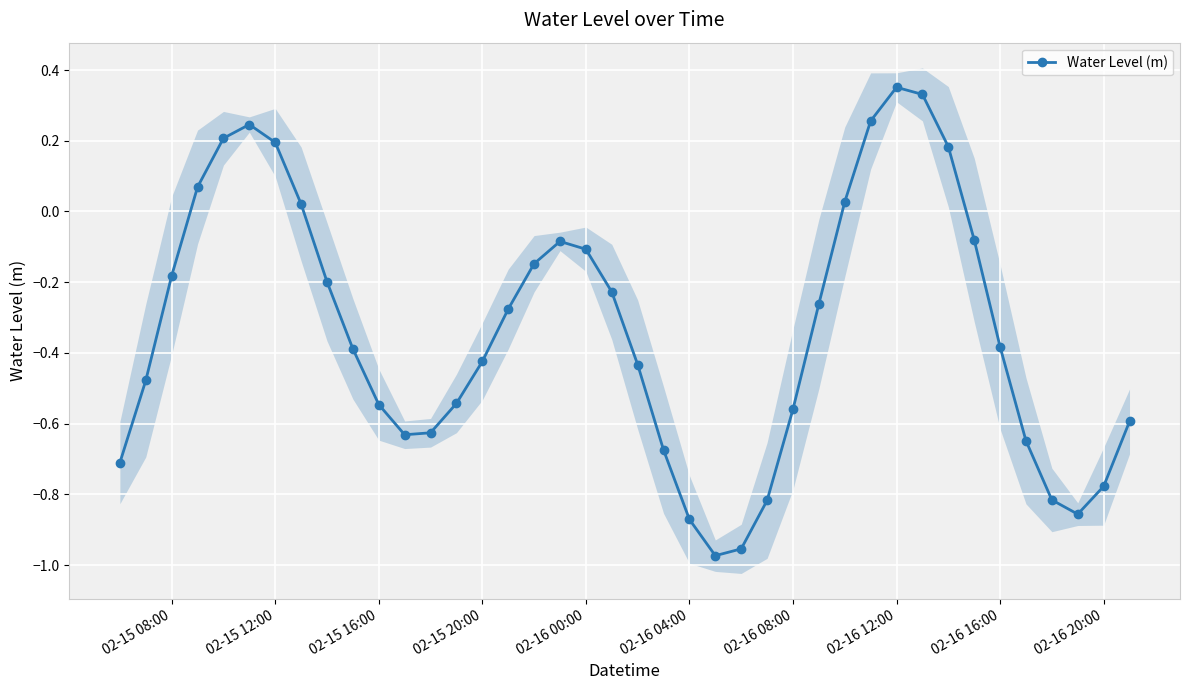

The Water Level (m) series shows -1.3 at 02-16 20:00. True or false?

False